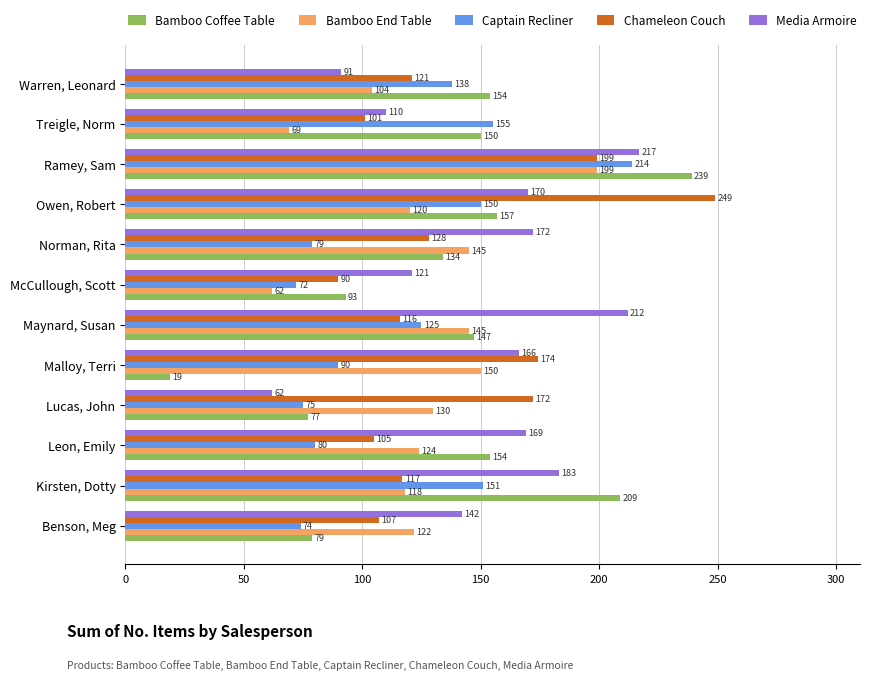

Which series has the largest total across all categories?

Media Armoire